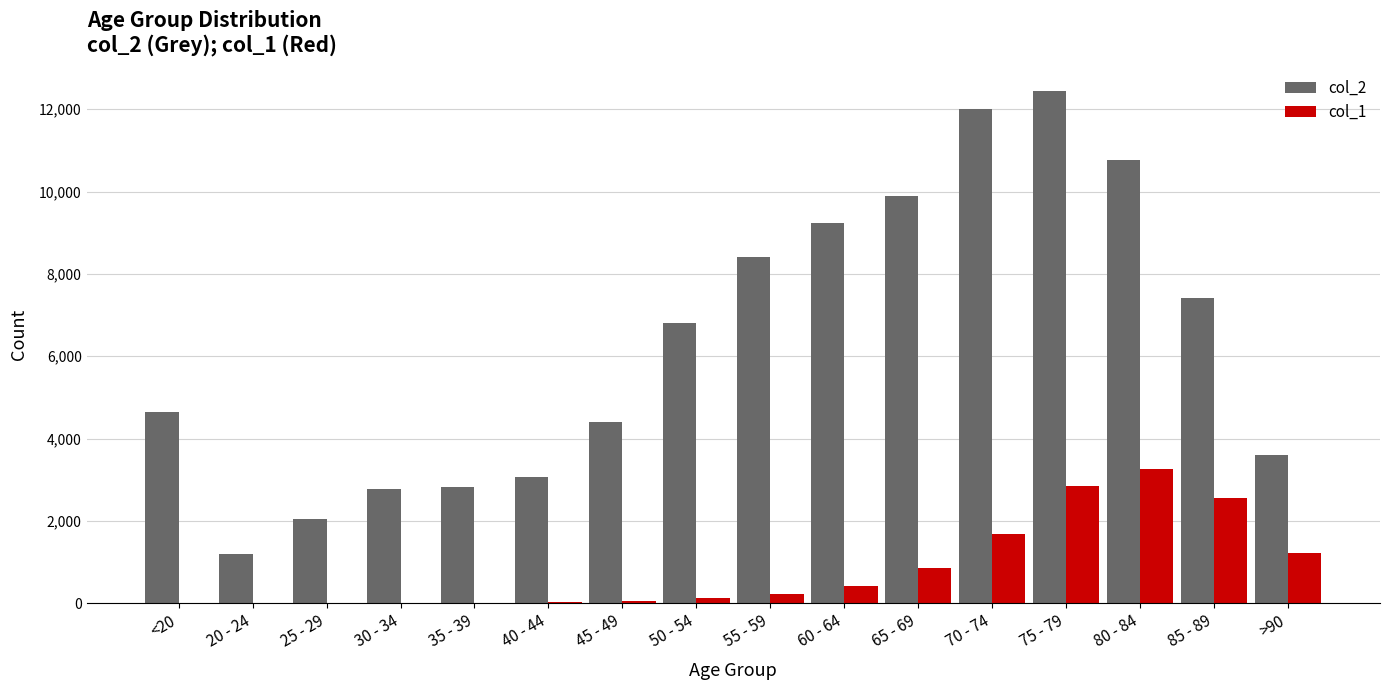

The col_1 series shows 552 at 85 - 89. True or false?

False